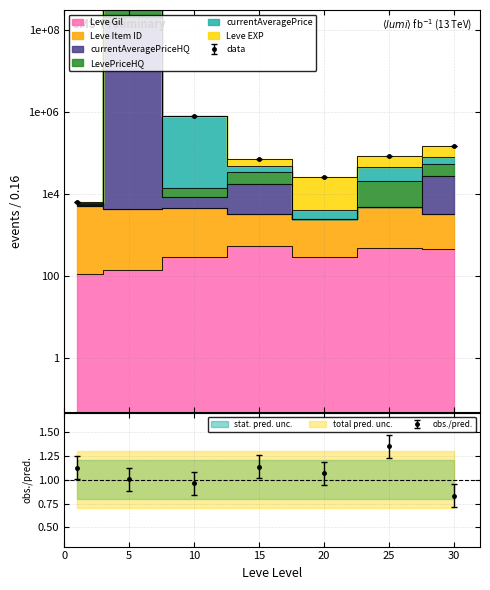

What is the difference between the maximum and minimum values in the LevePriceHQ series?

400001927.9